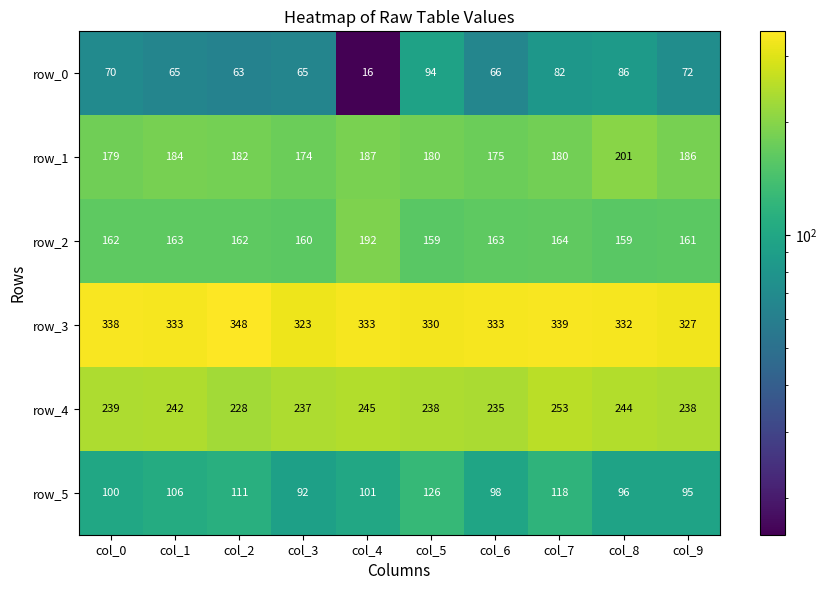

Which label corresponds to the largest value in the chart?

col_2